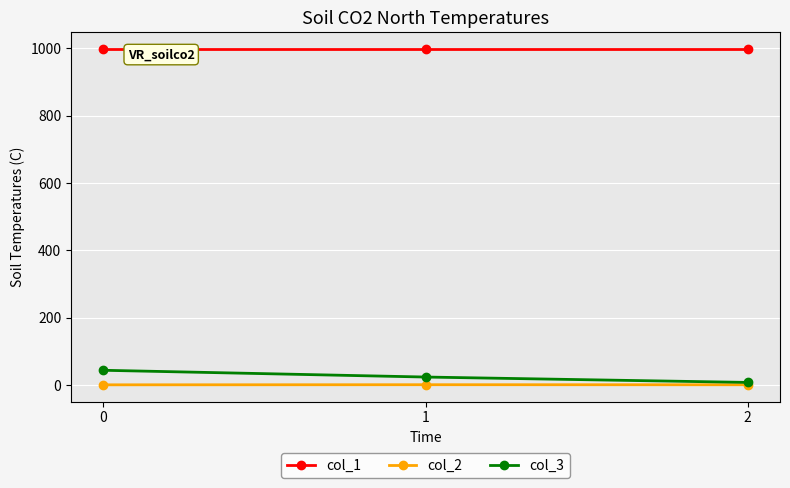

Is it true that col_3 equals 43.7 at 0?

True